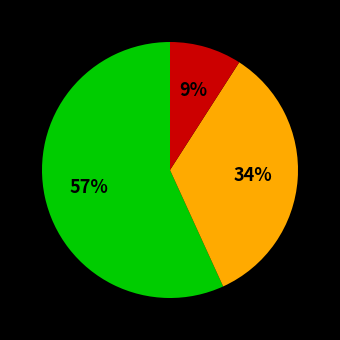

To the nearest percent, what is the average slice percentage?

33%